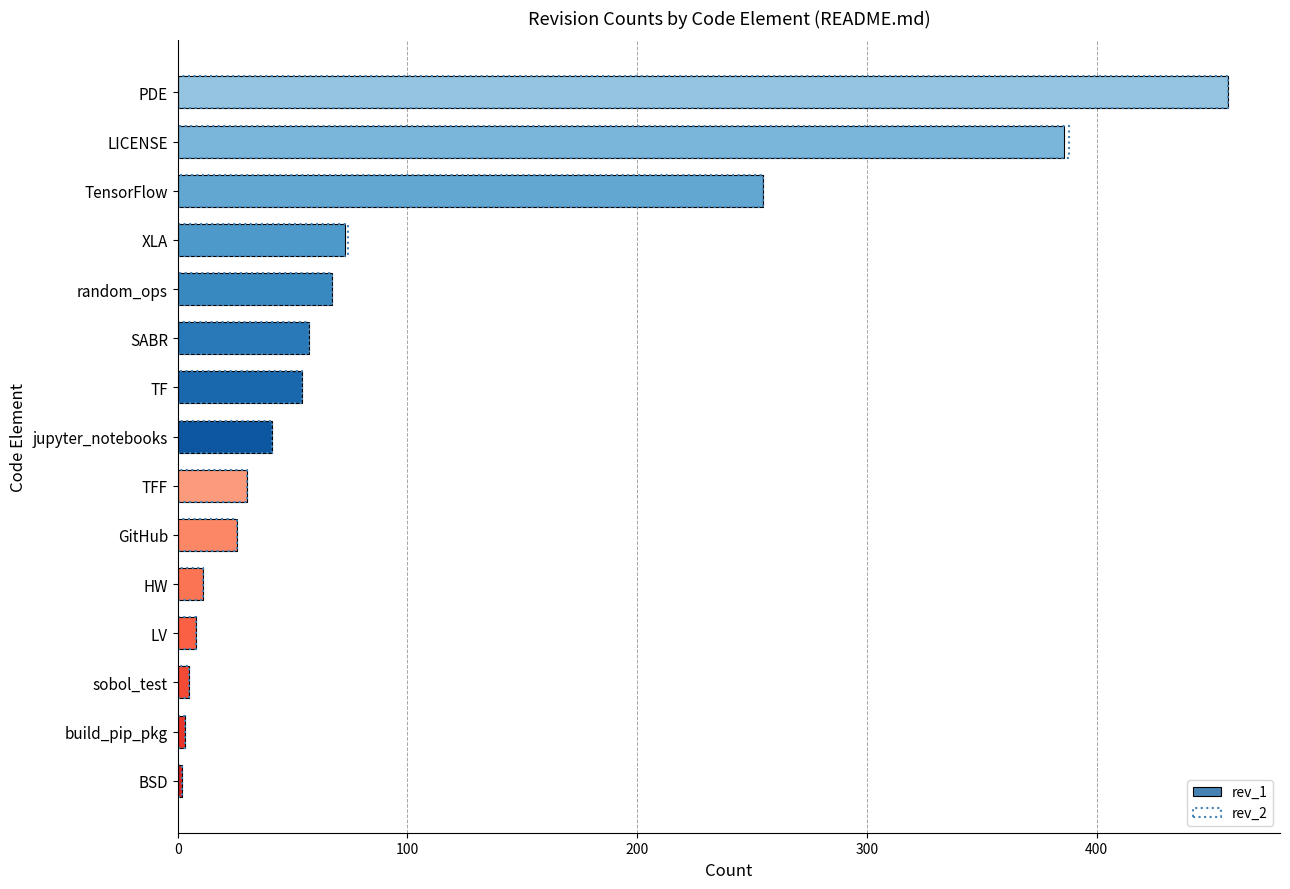

What position from the right is LV?

12